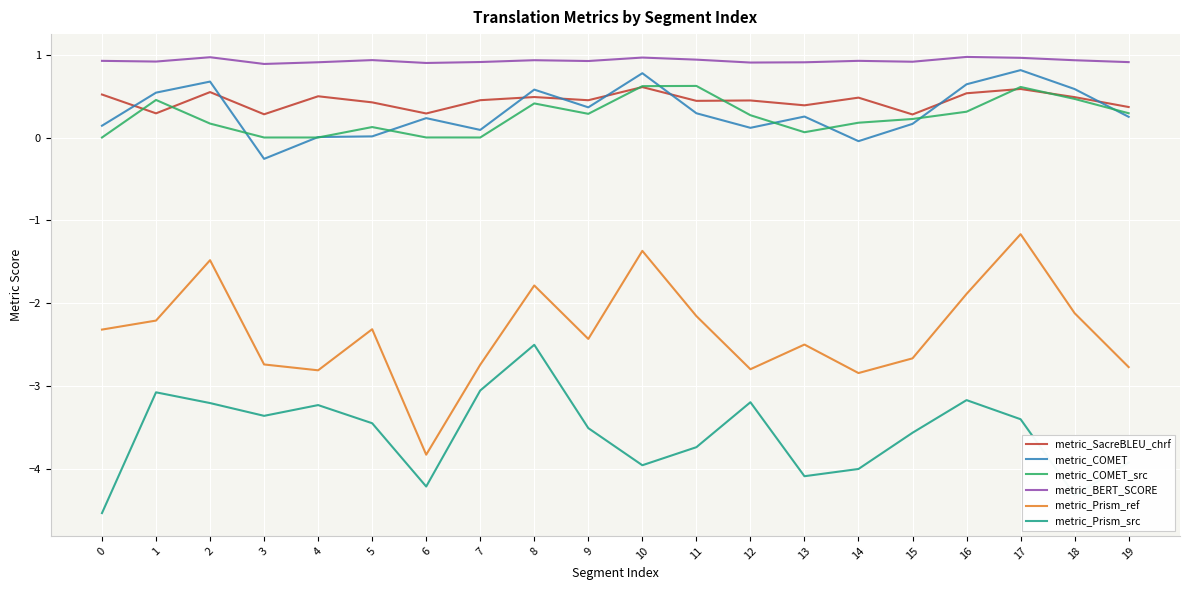

Where is the first local maximum for metric_BERT_SCORE?

2